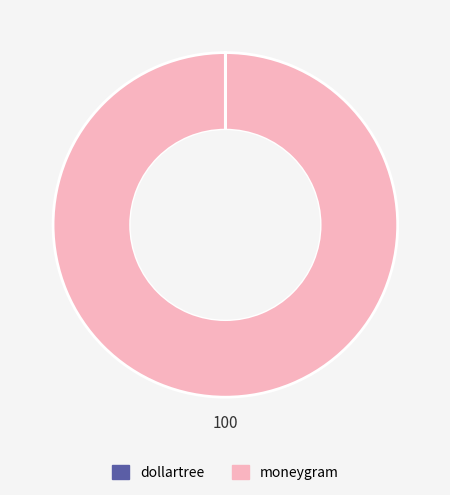

Is there any slice that represents more than half of the pie?

Yes